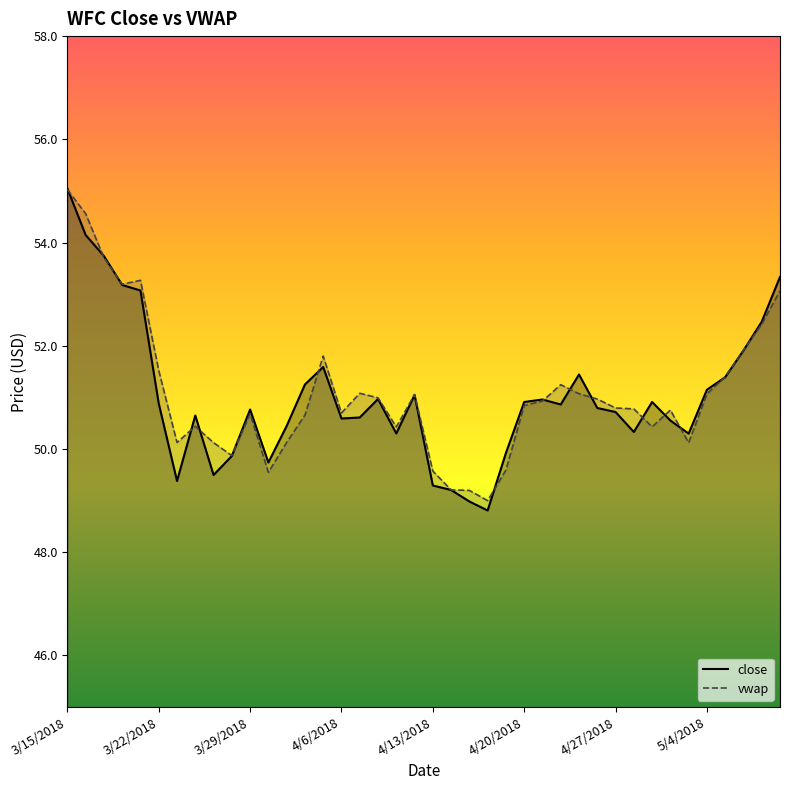

Which series has the widest spread of values?

close